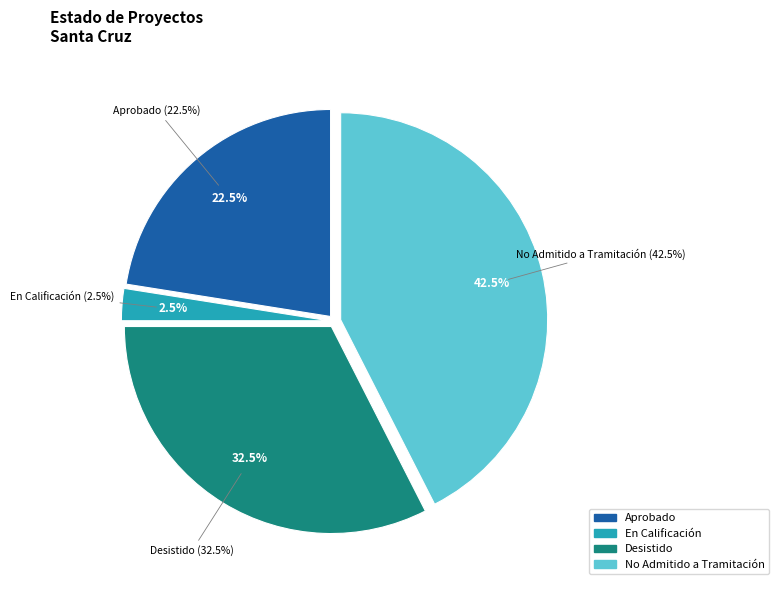

How many segments does this pie chart have?

2